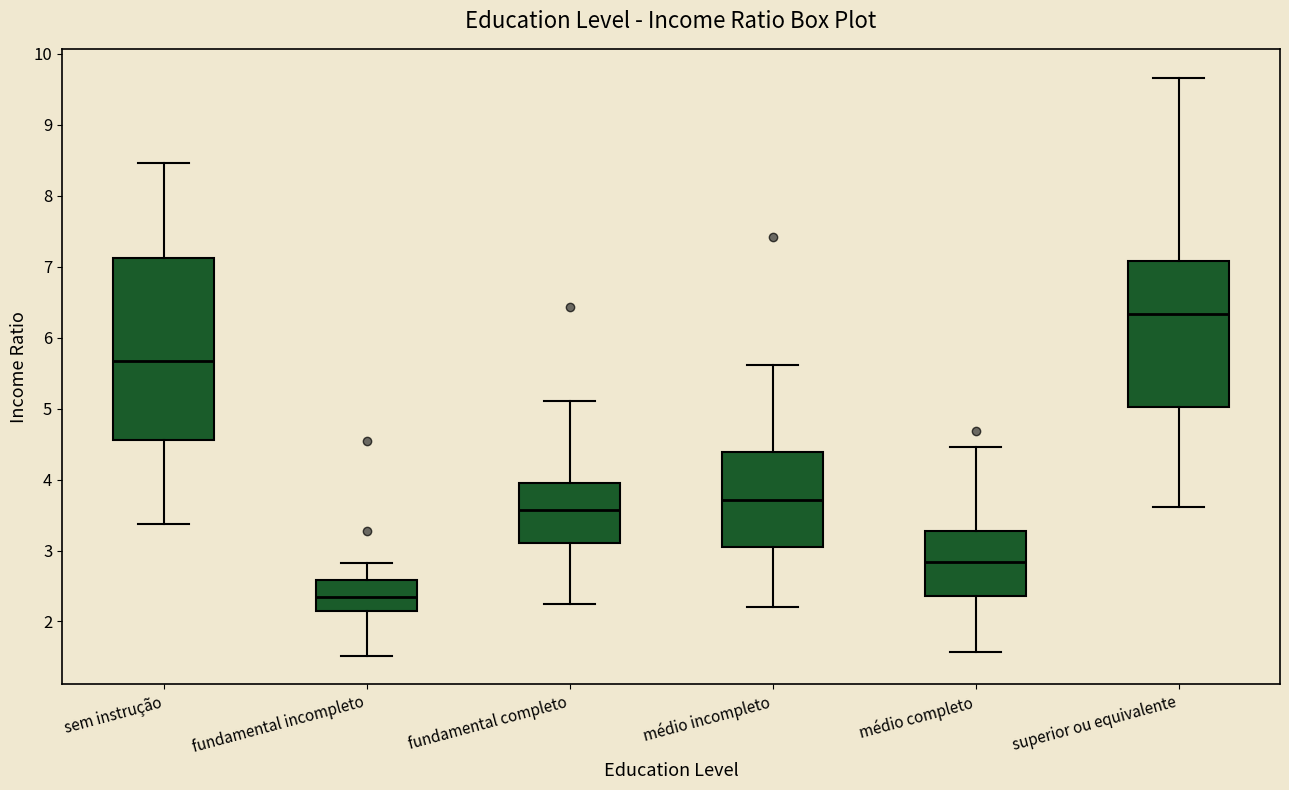

Where does the upper whisker of the box for médio incompleto end on the y-axis? The values are not printed on the chart, so give them approximately, as read against the axis.

5.6